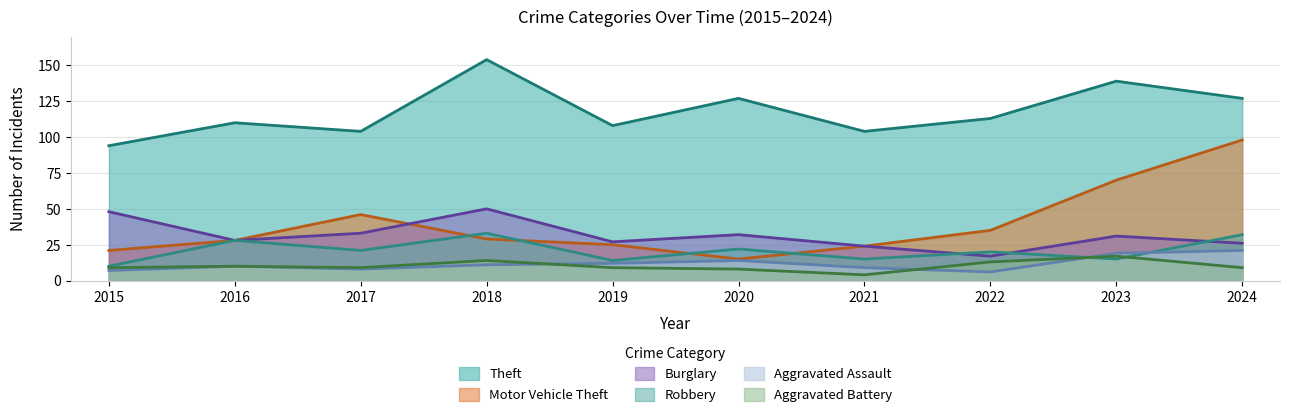

Which category has the highest value across all series?

2018